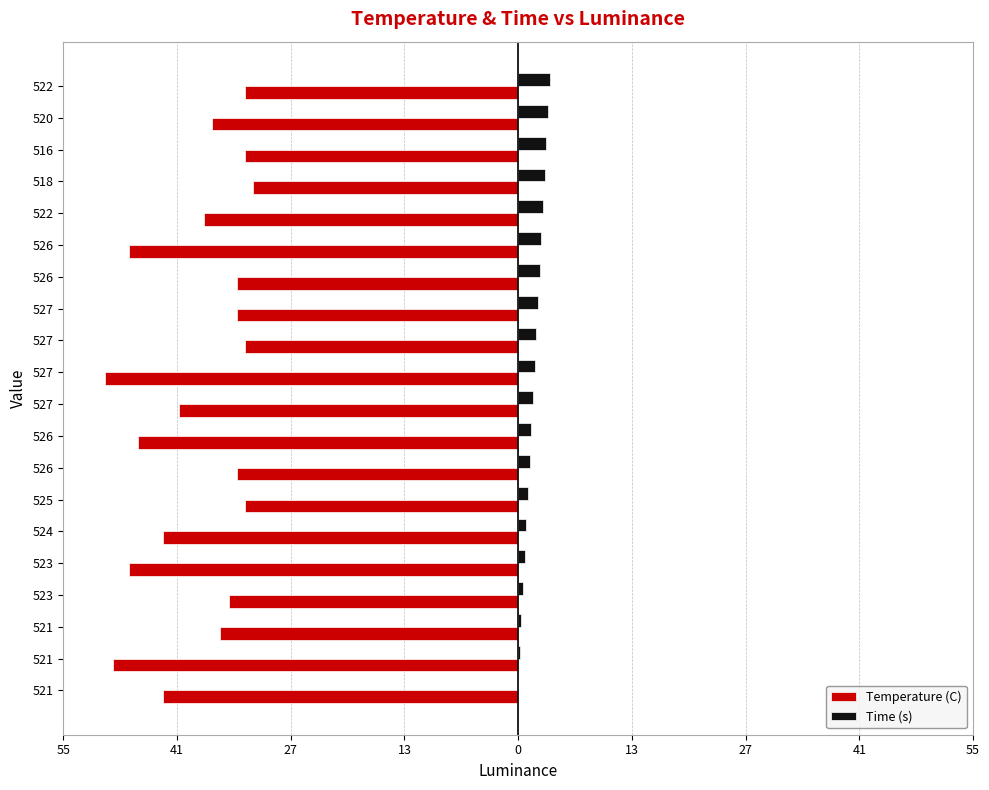

What are all the series names shown in the legend?

Temperature (C), Time (s)